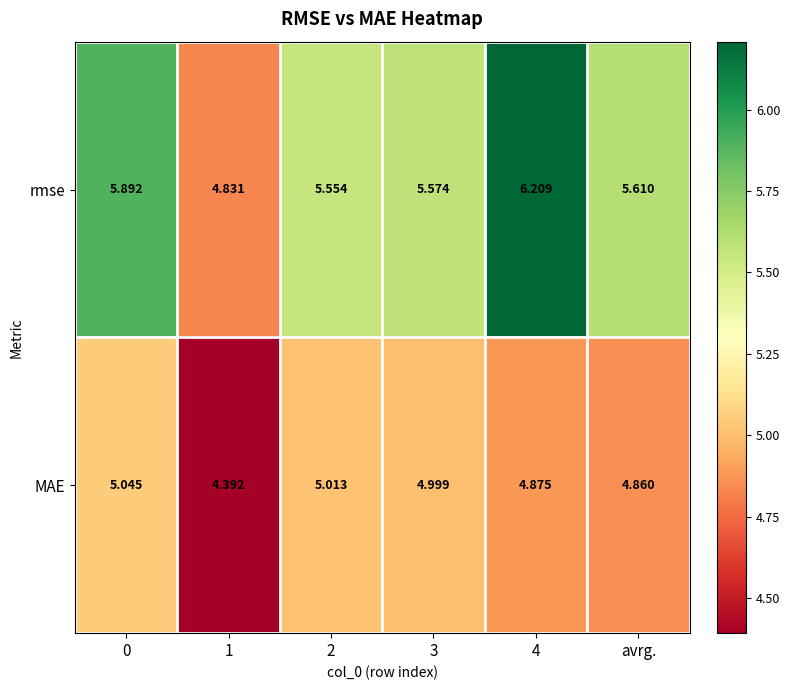

List the series in order of their peak value, highest first.

rmse, MAE